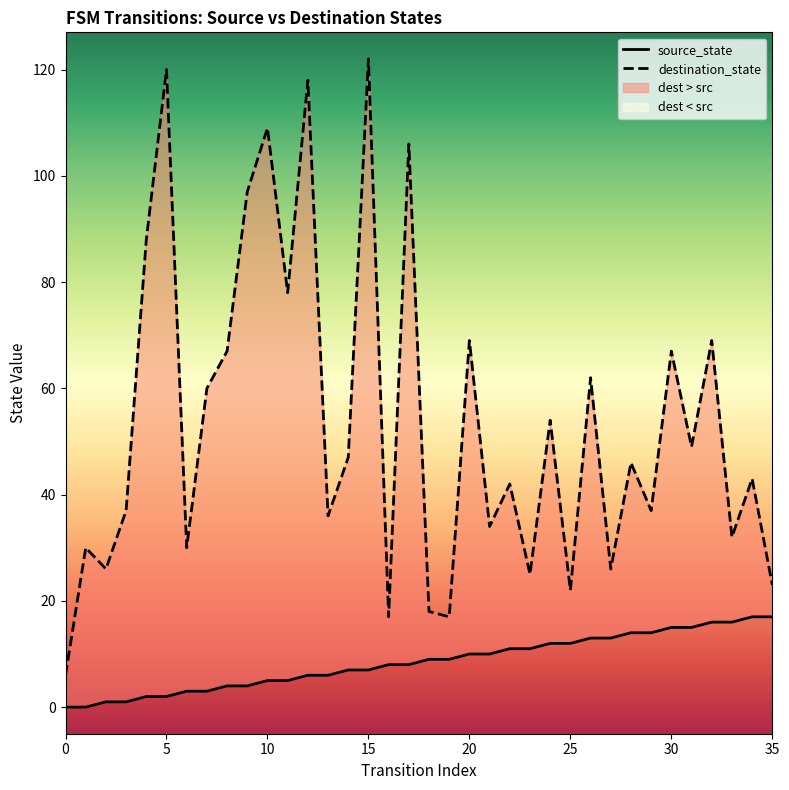

What is the sum of the destination_state values at 20 and 18?

87